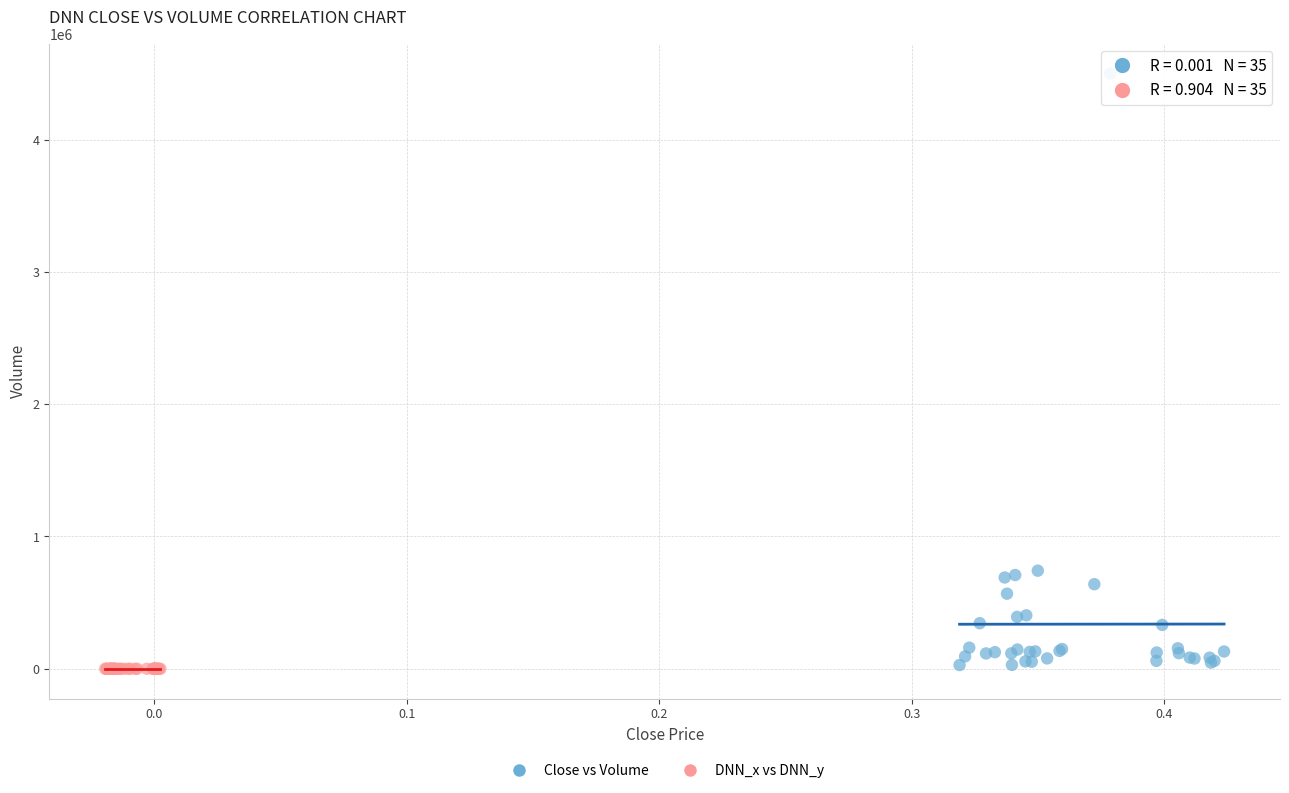

What are all the series names shown in the legend?

Close vs Volume, DNN_x vs DNN_y